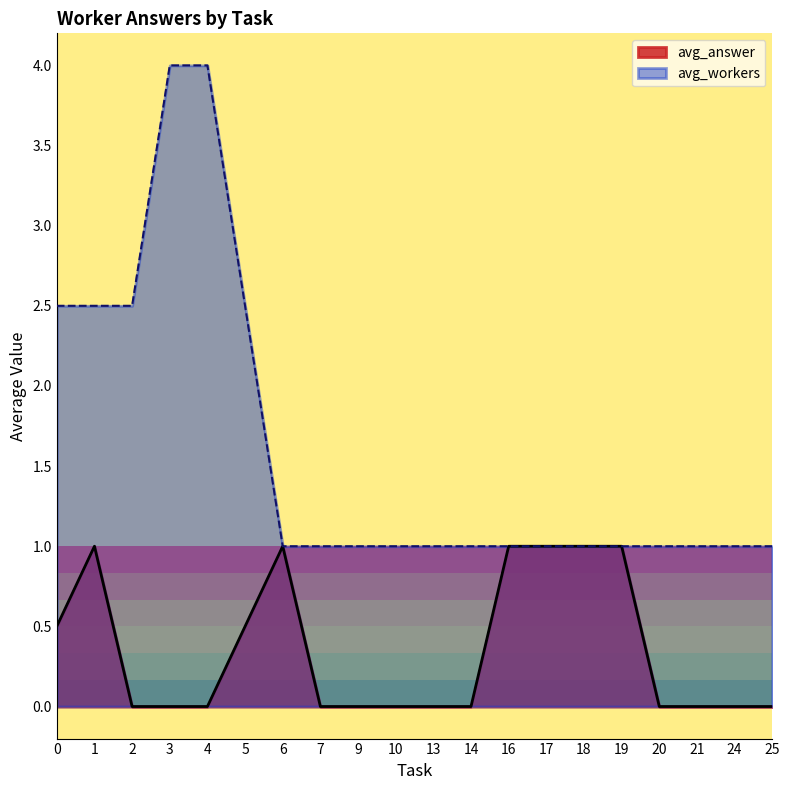

How many distinct data groups are displayed?

2